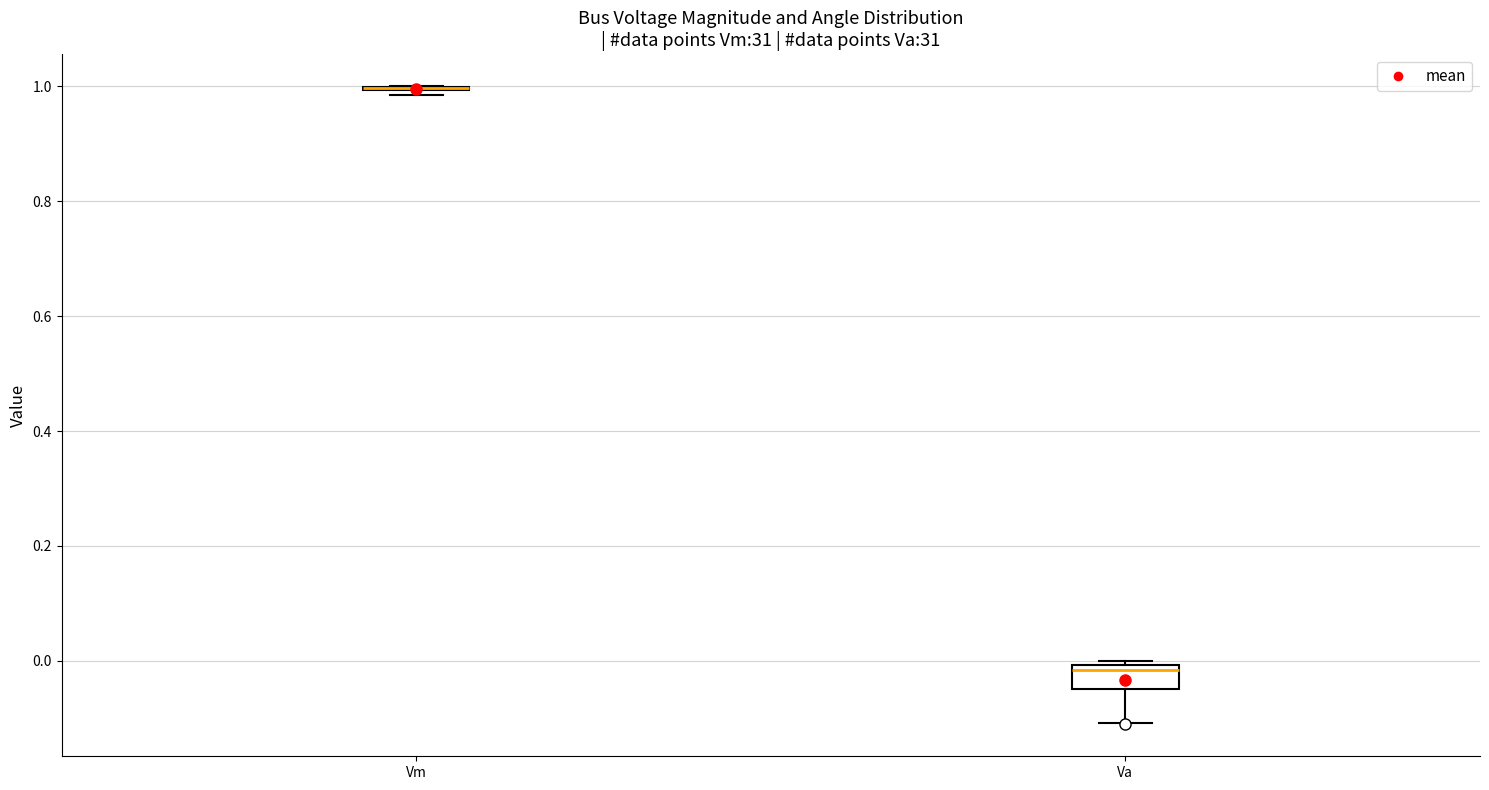

Comparing the boxes themselves (not the whiskers), which one is the tallest?

Va